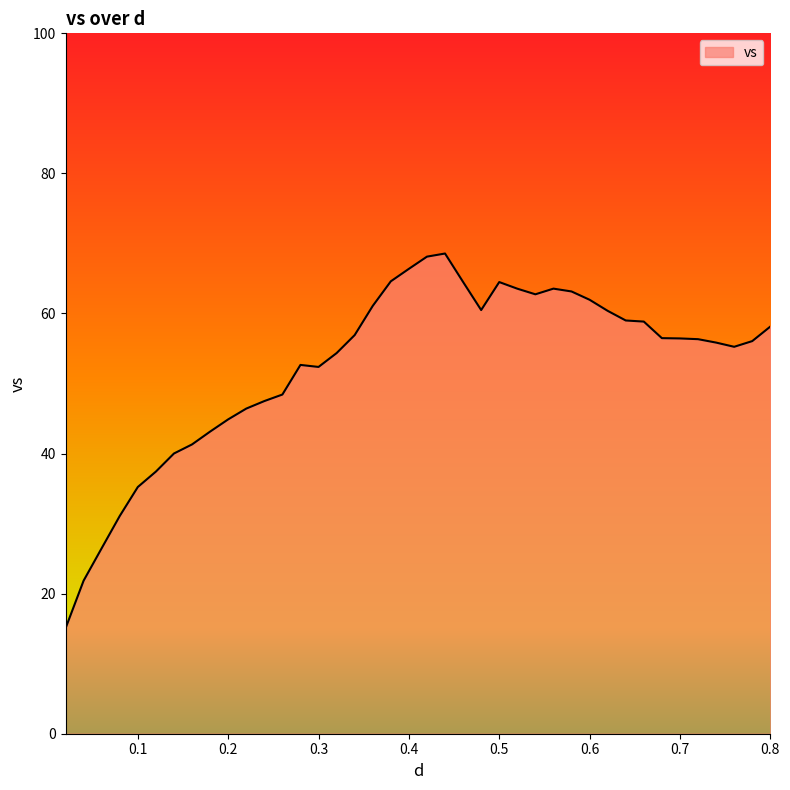

What is the smallest value displayed?

15.0